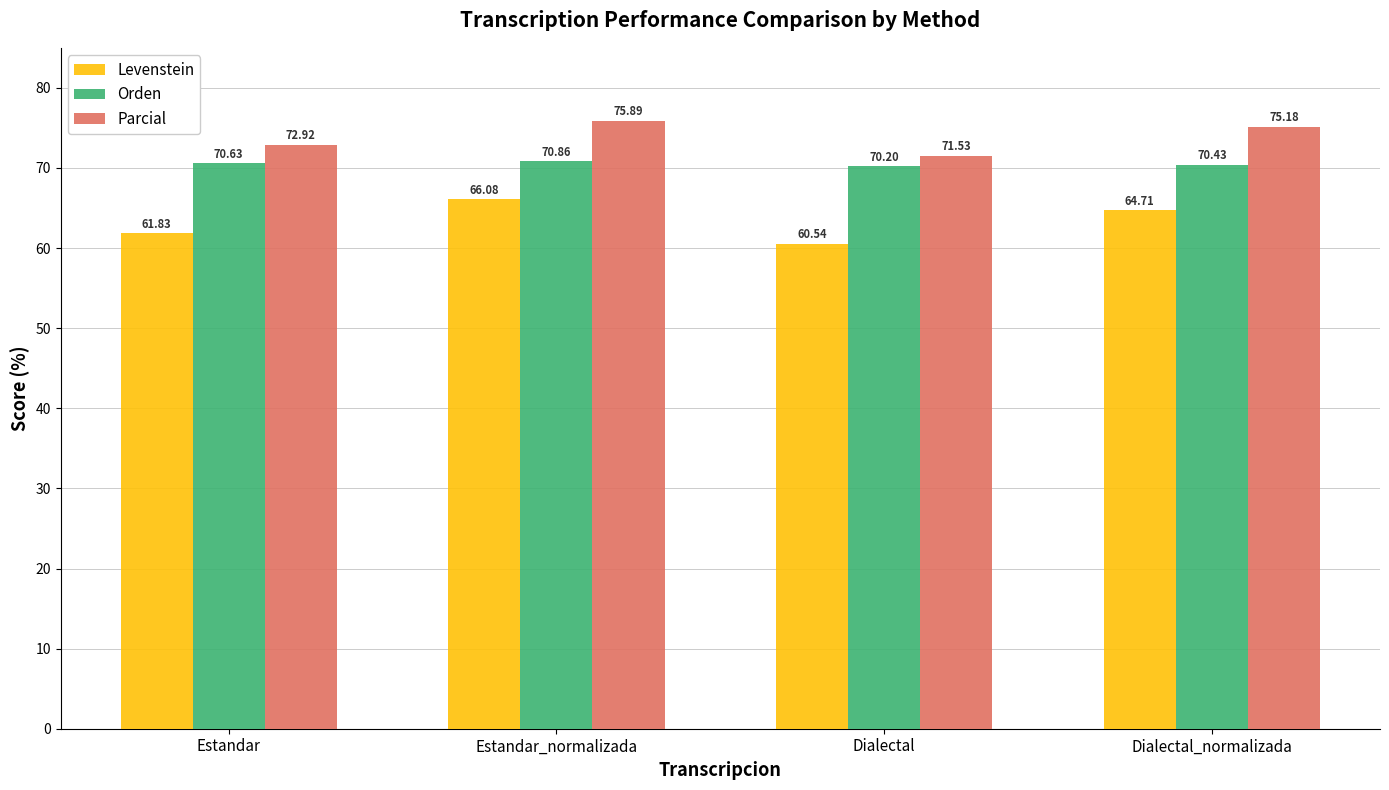

Reading left to right, transcribe all the data shown in this chart.

Levenstein: Estandar=61.8	Estandar_normalizada=66.1	Dialectal=60.5	Dialectal_normalizada=64.7
Orden: Estandar=70.6	Estandar_normalizada=70.9	Dialectal=70.2	Dialectal_normalizada=70.4
Parcial: Estandar=72.9	Estandar_normalizada=75.9	Dialectal=71.5	Dialectal_normalizada=75.2